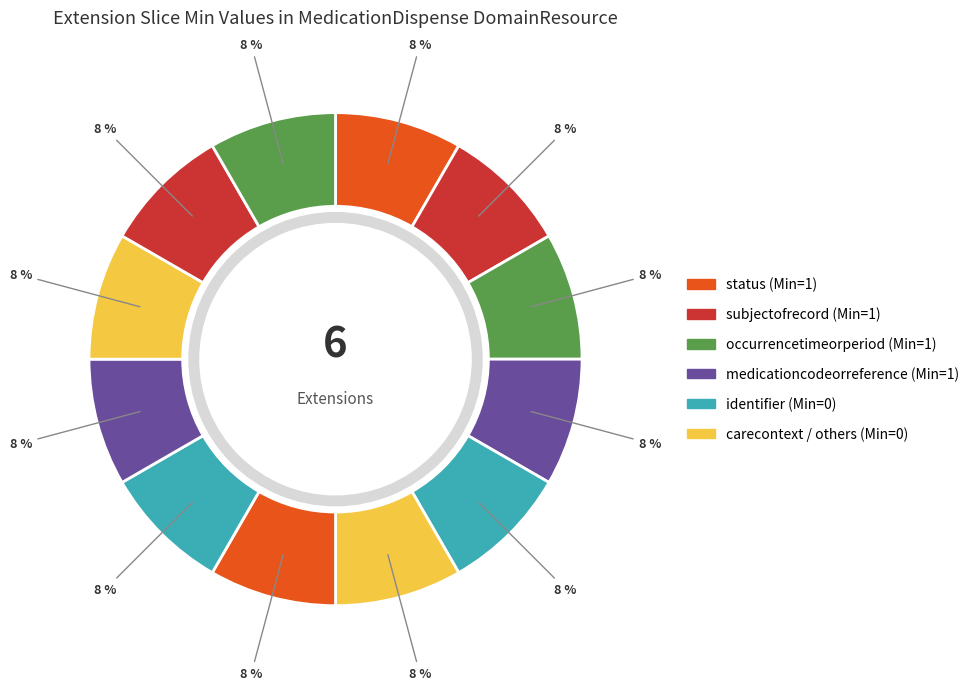

Count the number of slices in the pie.

12